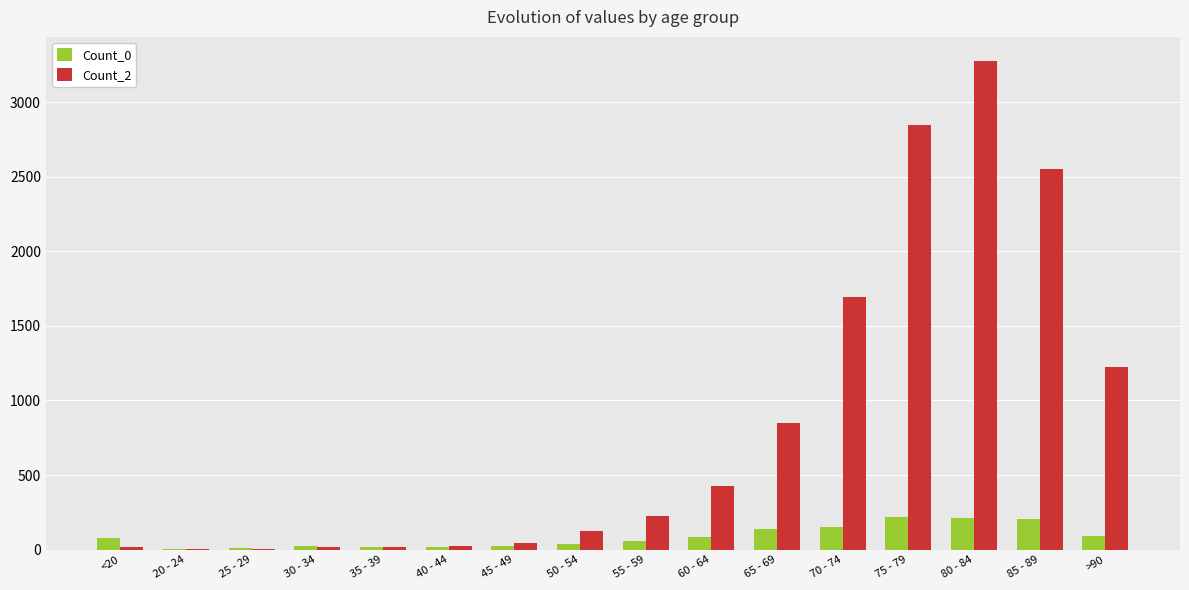

What is the difference between the Count_0 values at <20 and 35 - 39?

60